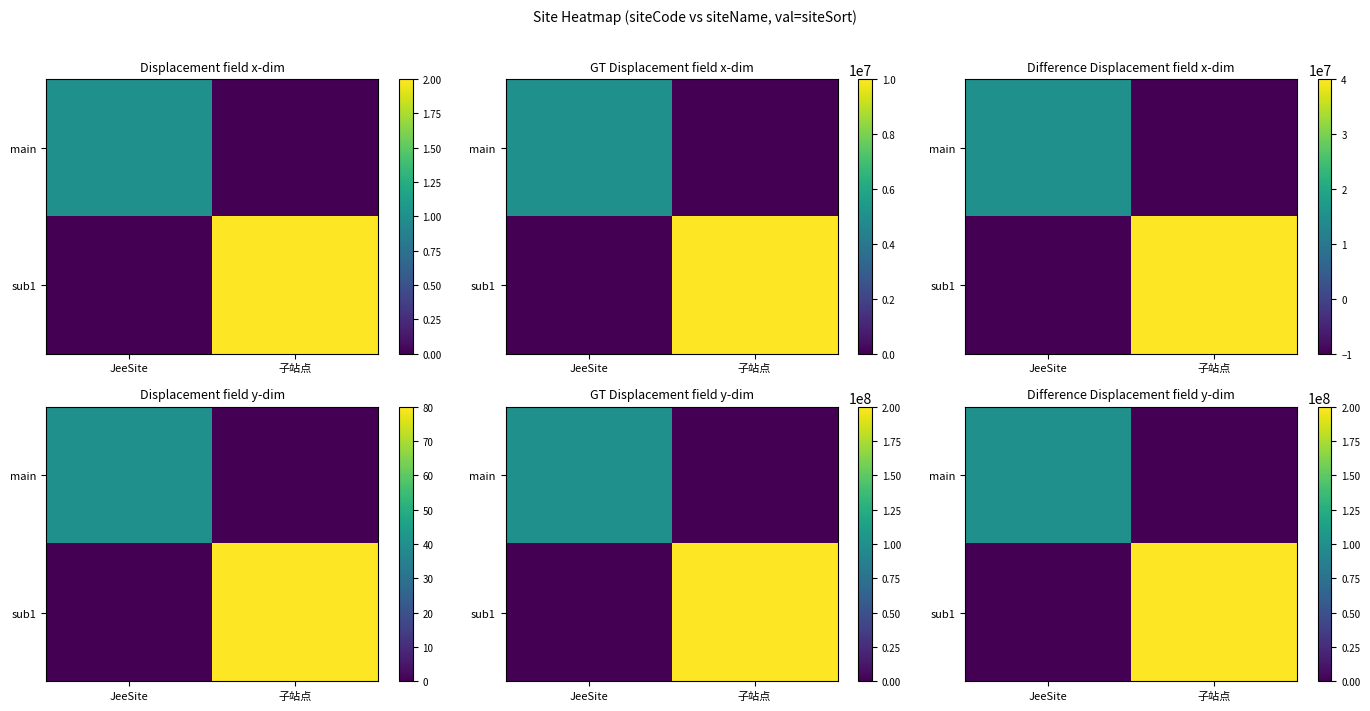

Is it true that sub1 equals 264935828 at 子站点?

False